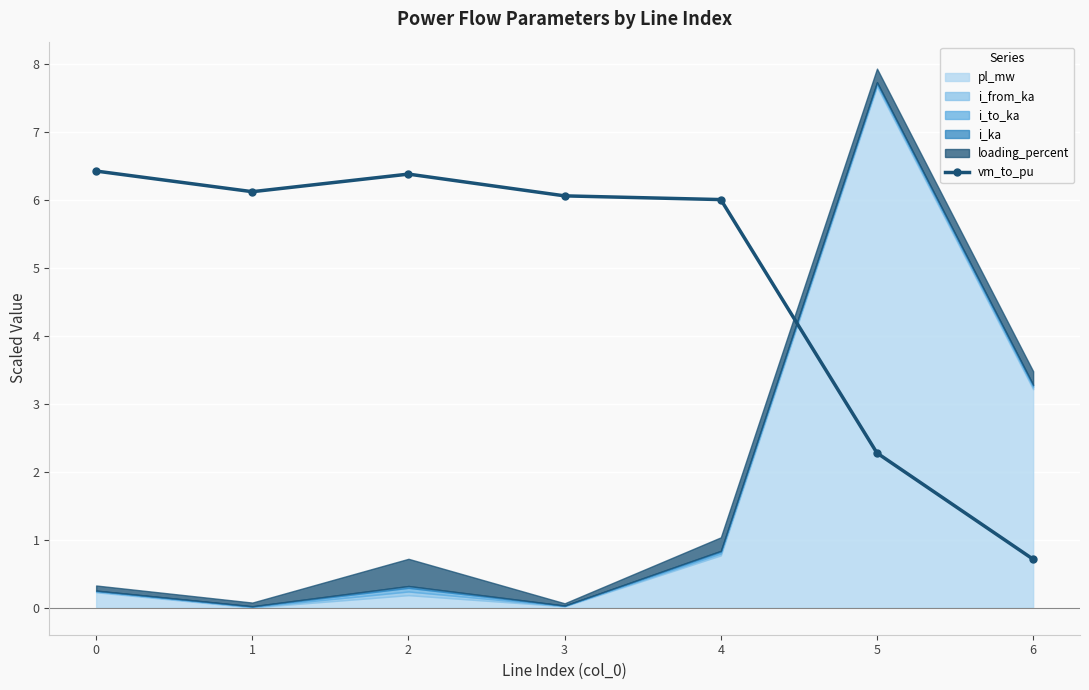

What is the difference between the second highest and minimum values?

5.7